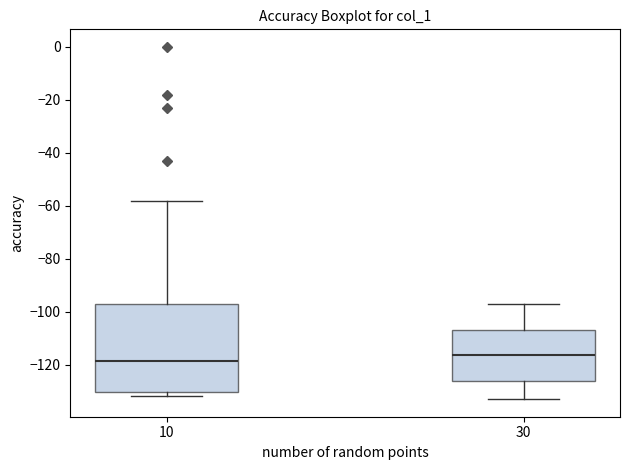

Reading left to right, transcribe this box plot: for each box, give where its median line is, the range the box spans, and where its two whiskers end, as read against the y-axis. The values are not printed on the chart, so give them approximately, as read against the axis.

10: median -118, box -130 to -96, whiskers -132 to -58
30: median -116, box -126 to -106, whiskers -132 to -96